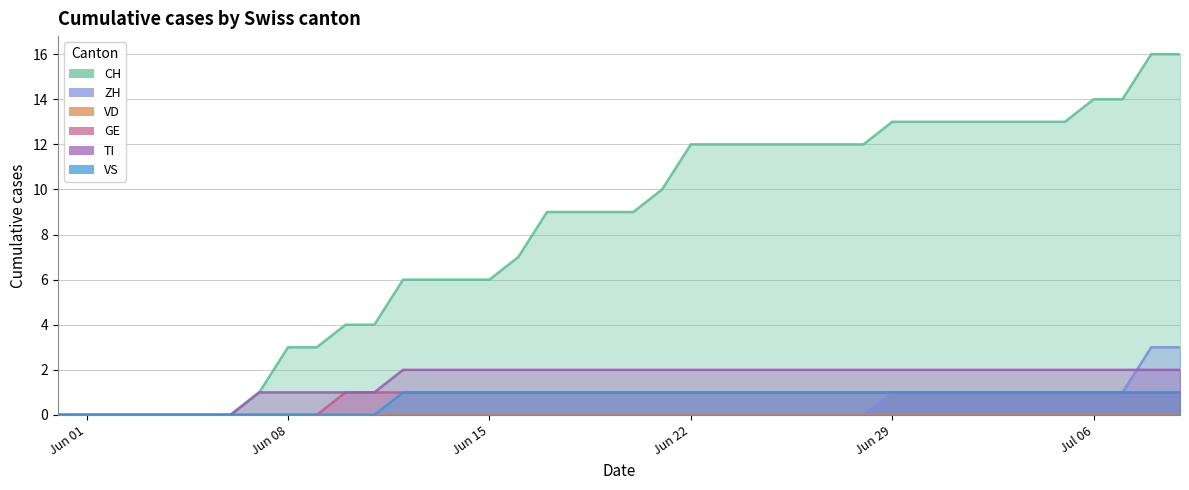

What is the maximum value for GE?

1